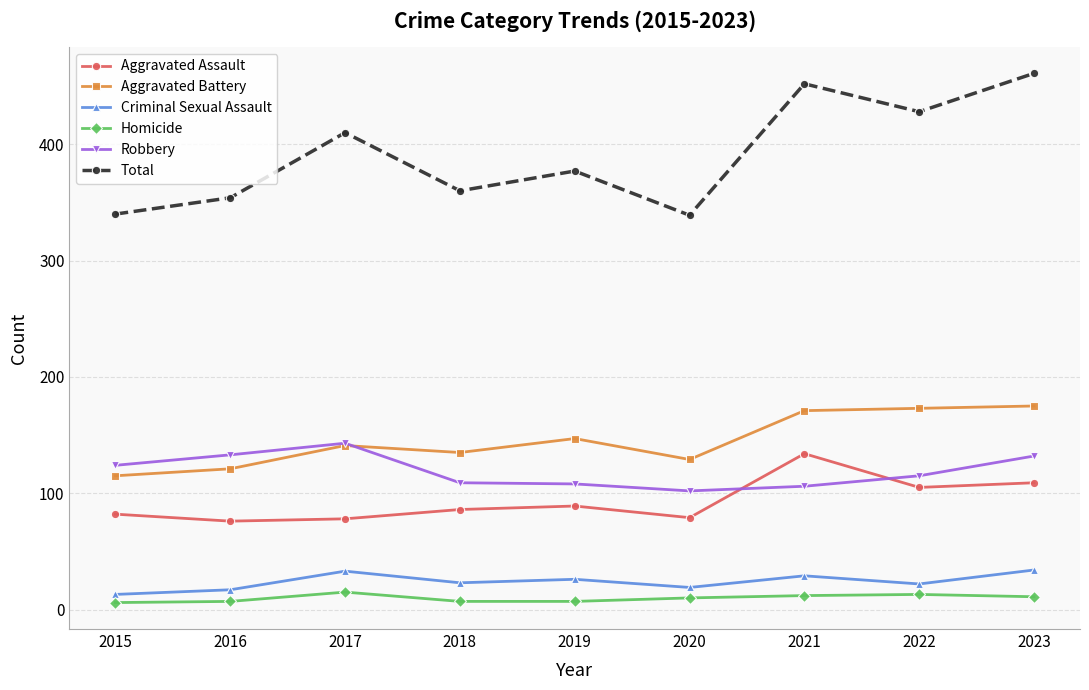

Which series has the largest range (max minus min)?

Total